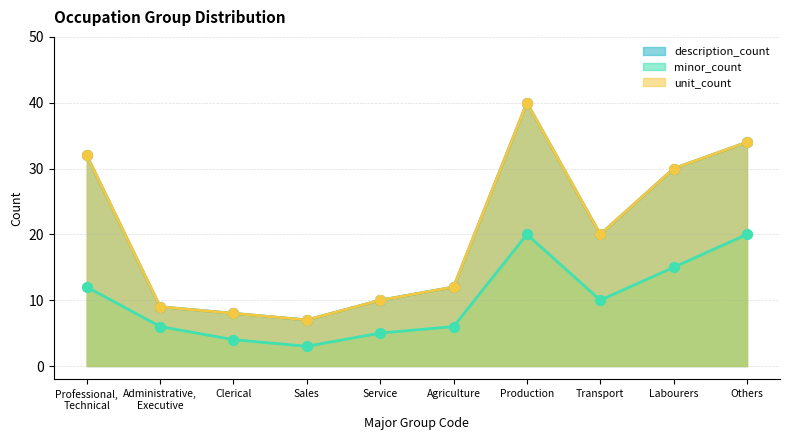

Which series has the largest Y range (max minus min)?

unit_count